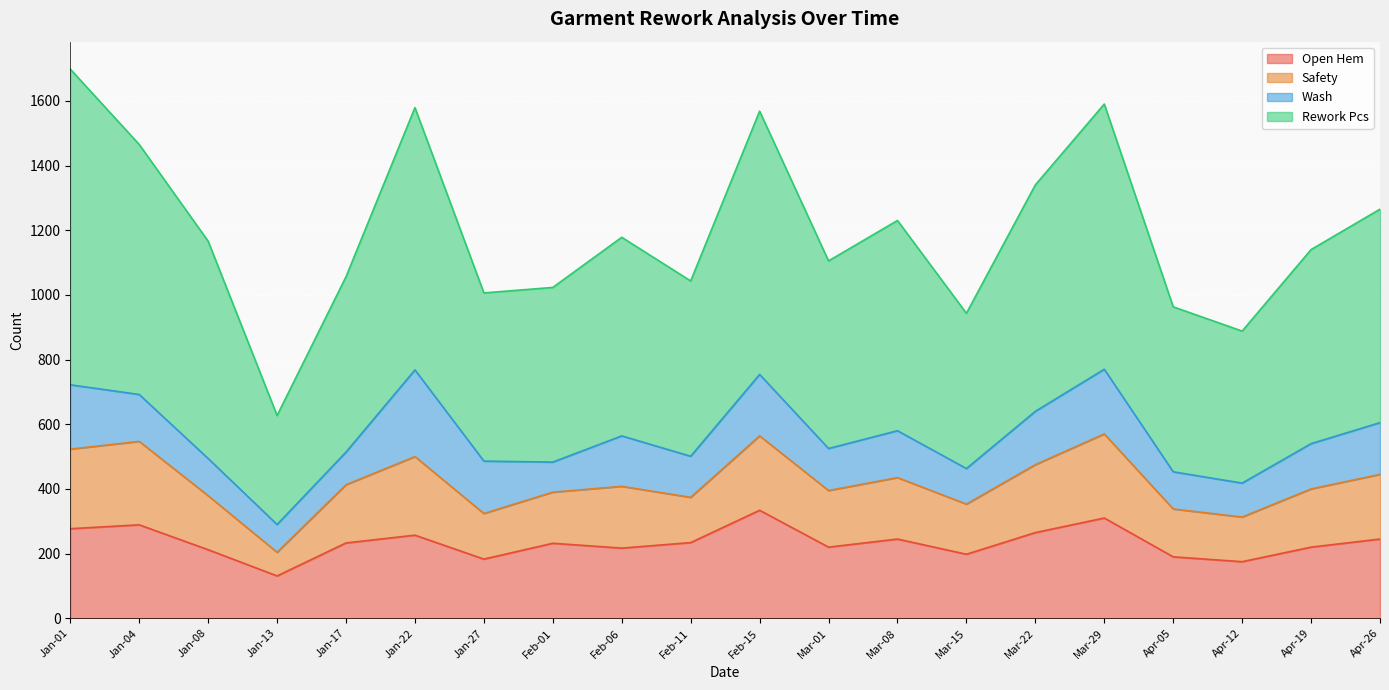

Is it true that Open Hem equals 128 at Mar-15?

False